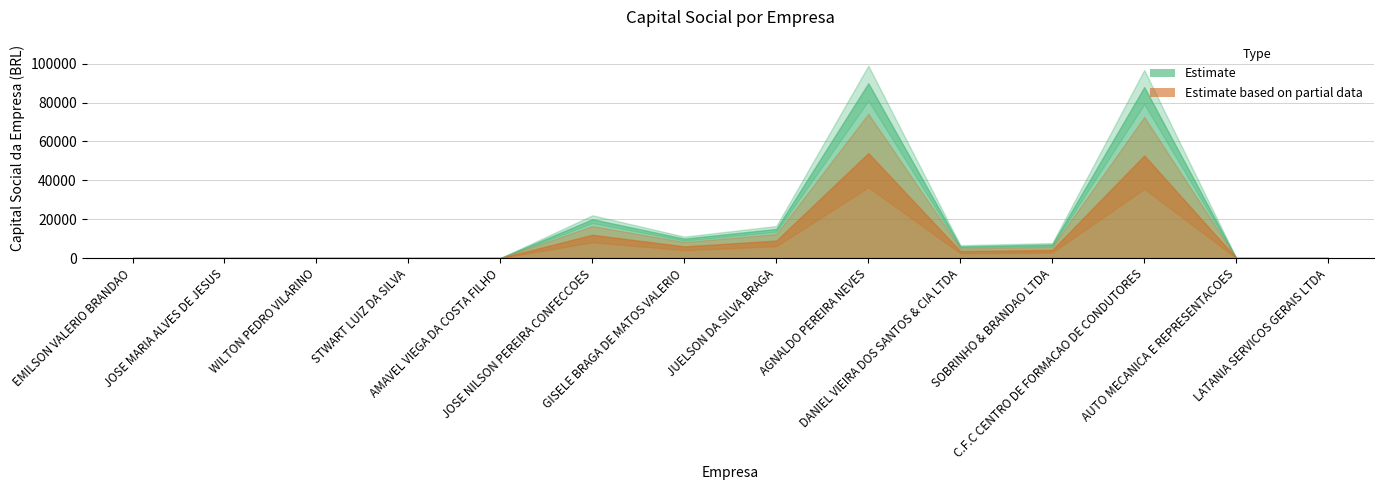

At which category does the chart reach its minimum across all series?

EMILSON VALERIO BRANDAO